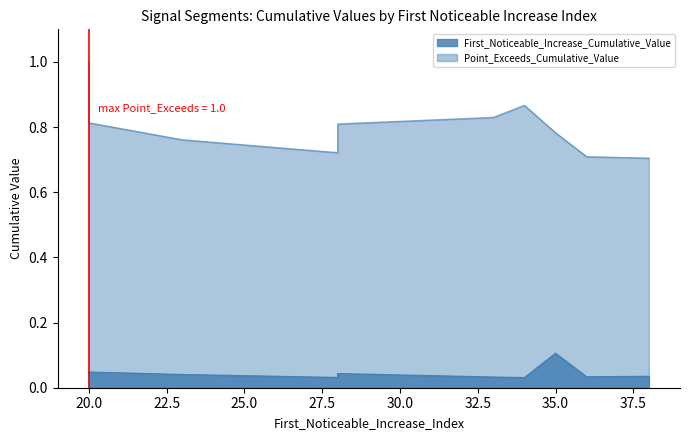

Reading left to right, extract all data points from this chart.

First_Noticeable_Increase_Cumulative_Value: 38=0.0	23=0.0	28=0.0	20=0.0	20=0.0	28=0.0	35=0.1	33=0.0	36=0.0	34=0.0
Point_Exceeds_Cumulative_Value: 38=0.7	23=0.8	28=0.7	20=1.0	20=0.8	28=0.8	35=0.8	33=0.8	36=0.7	34=0.9